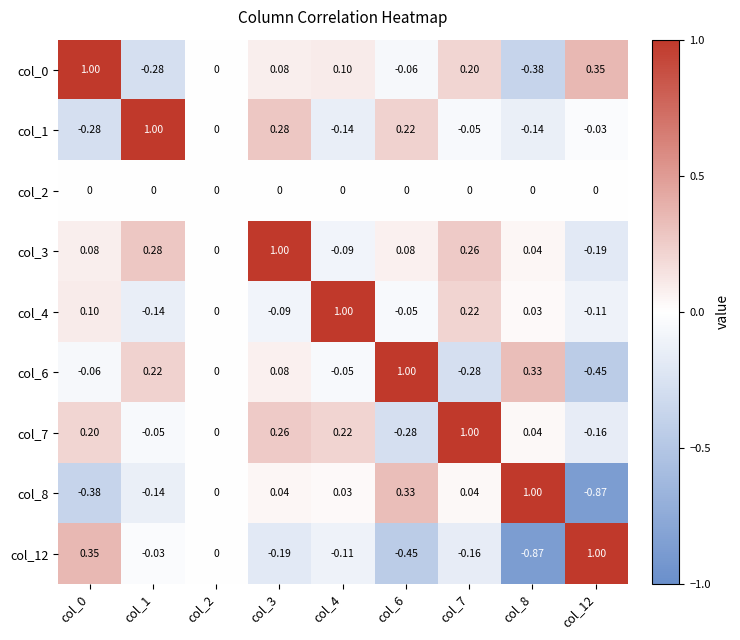

How many categories are shown in the chart?

9